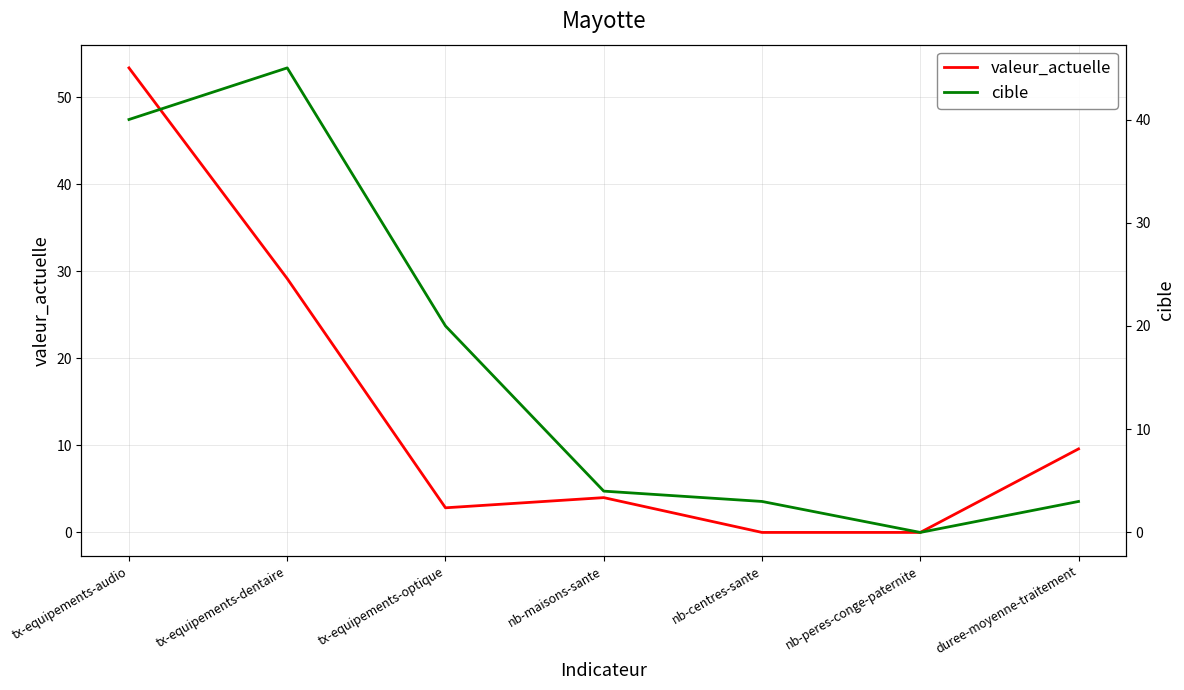

Reading left to right, list all the values displayed in this chart.

valeur_actuelle: 53.4	29.2	2.8	4.0	0.0	0.0	9.6
cible: 40.0	45.0	20.0	4.0	3.0	0.0	3.0